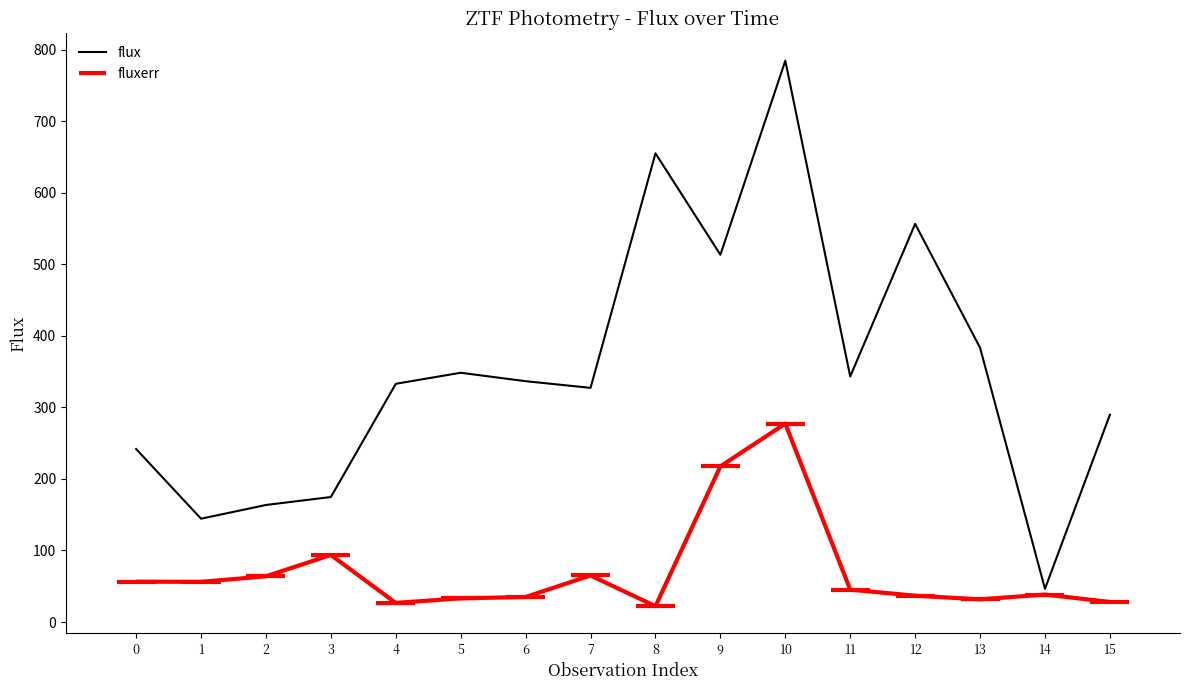

What is the difference between the highest and lowest values at 6?

301.6